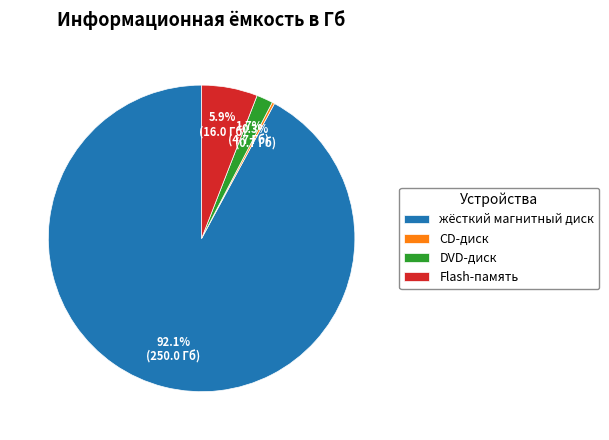

What is the majority slice?

жёсткий магнитный диск